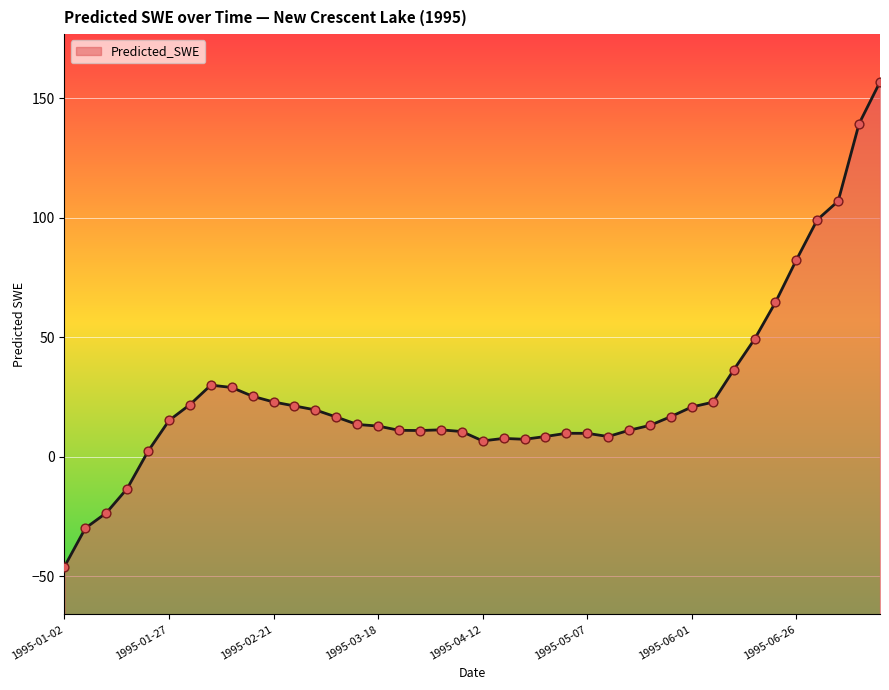

What is the ratio of the value at 1995-03-23 to the value at 1995-07-11?

0.1